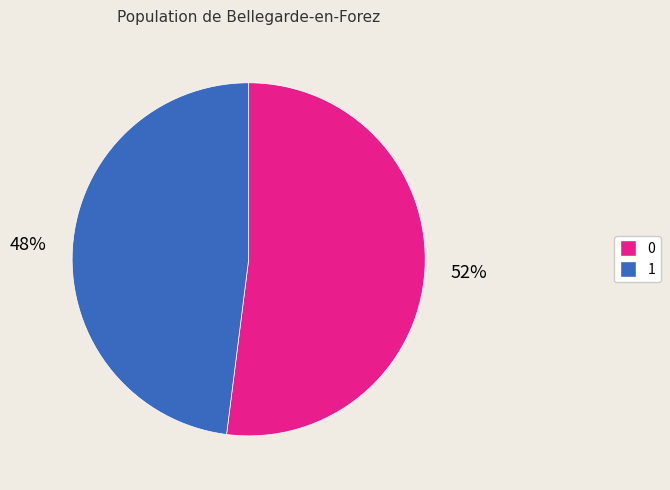

To the nearest percent, what is the difference between the largest and smallest slice percentages?

4%